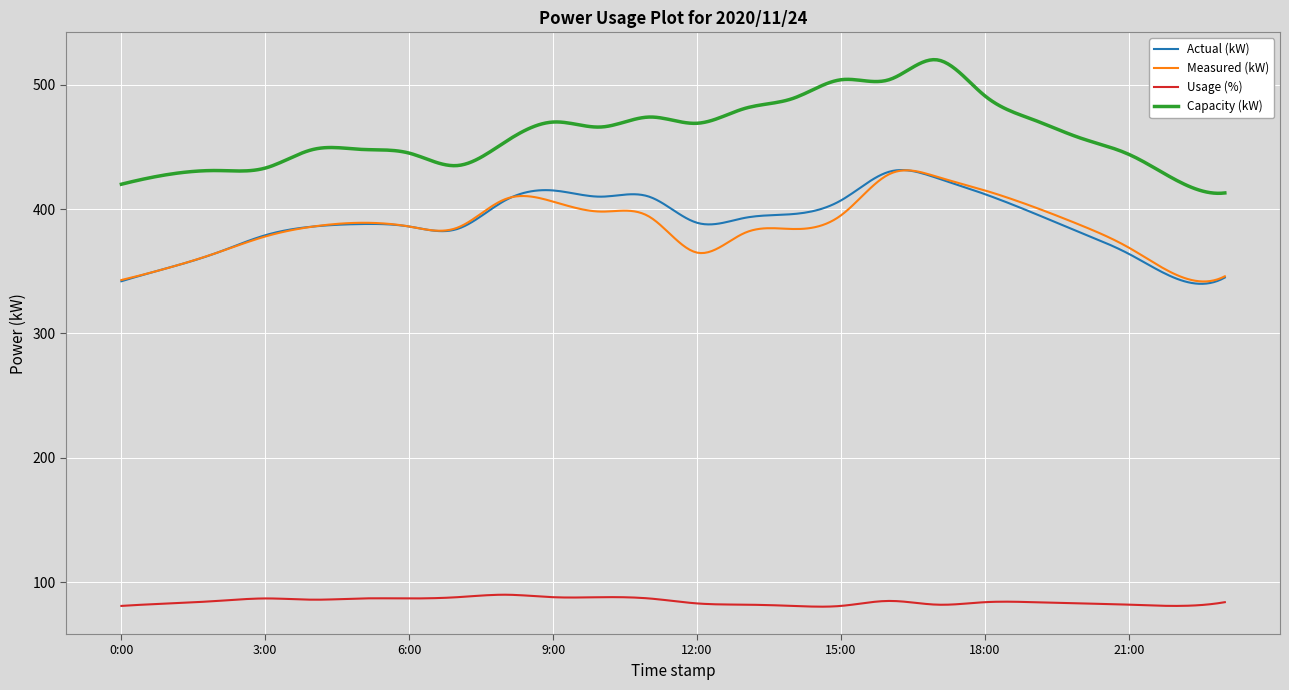

Which series has the largest total across all categories?

Capacity (kW)